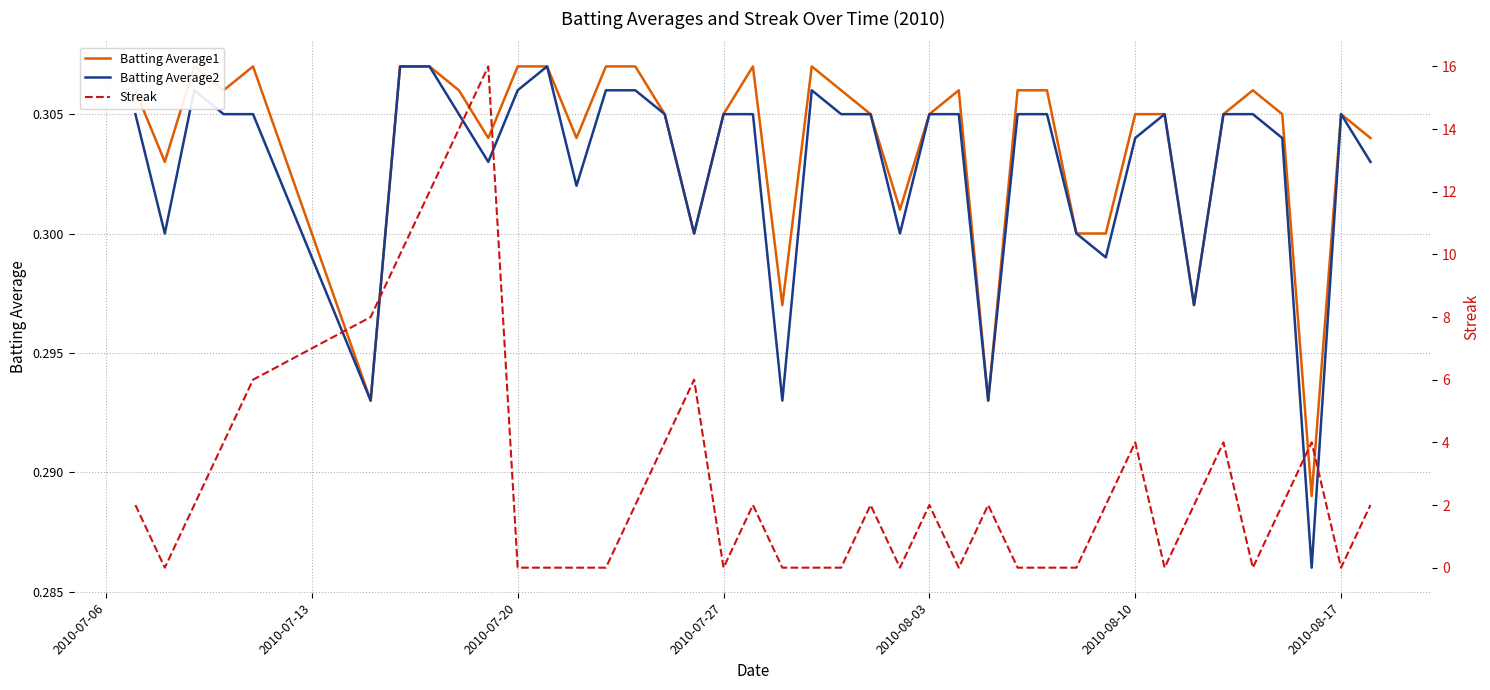

What is the average value of the Batting Average1 series?

0.3